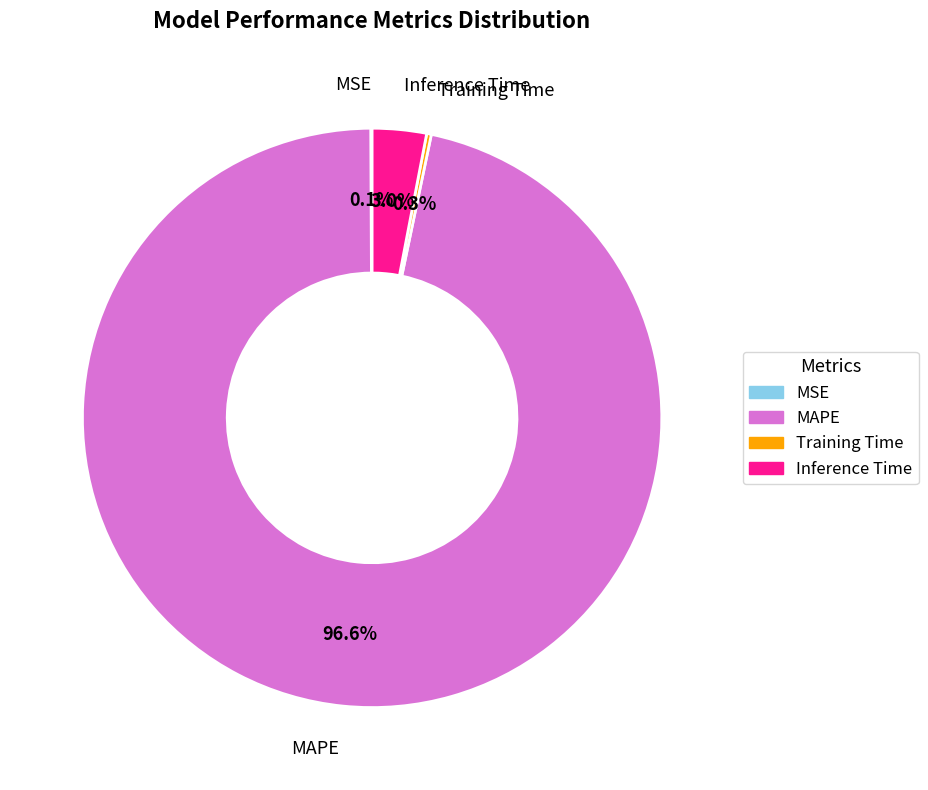

The MAPE slice represents 97% of the pie. True or false?

True